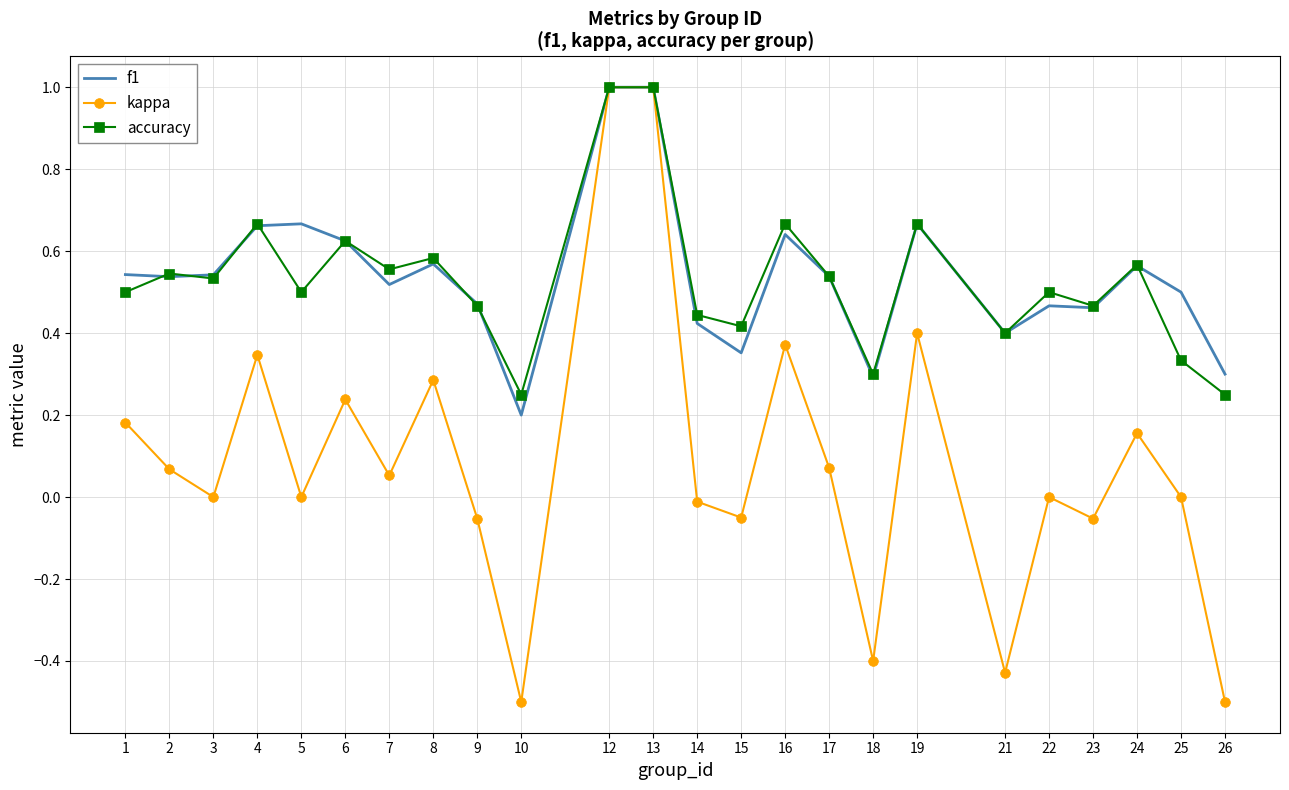

What is the greatest value displayed?

1.0